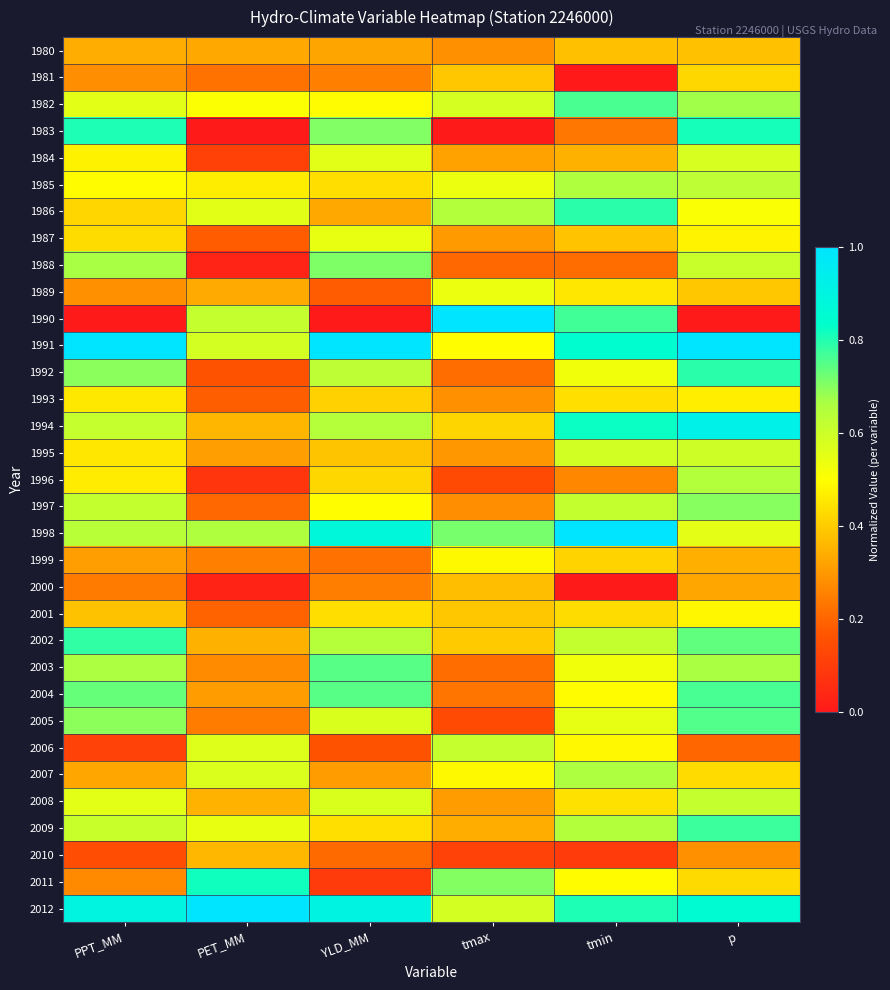

What is the spread (max minus min) of values at p?

1.0